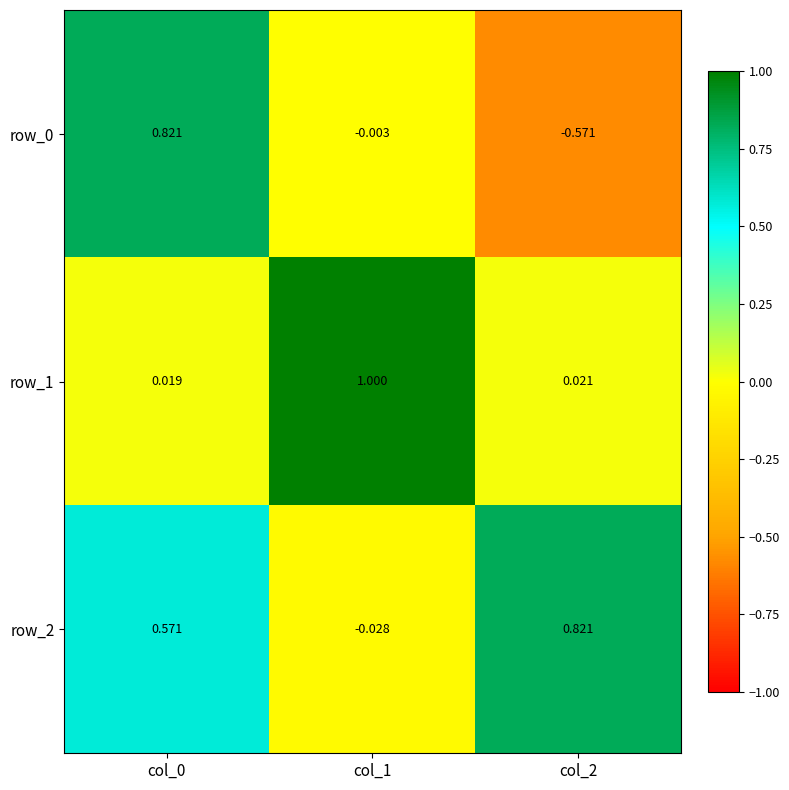

Count the number of data series in this chart.

3